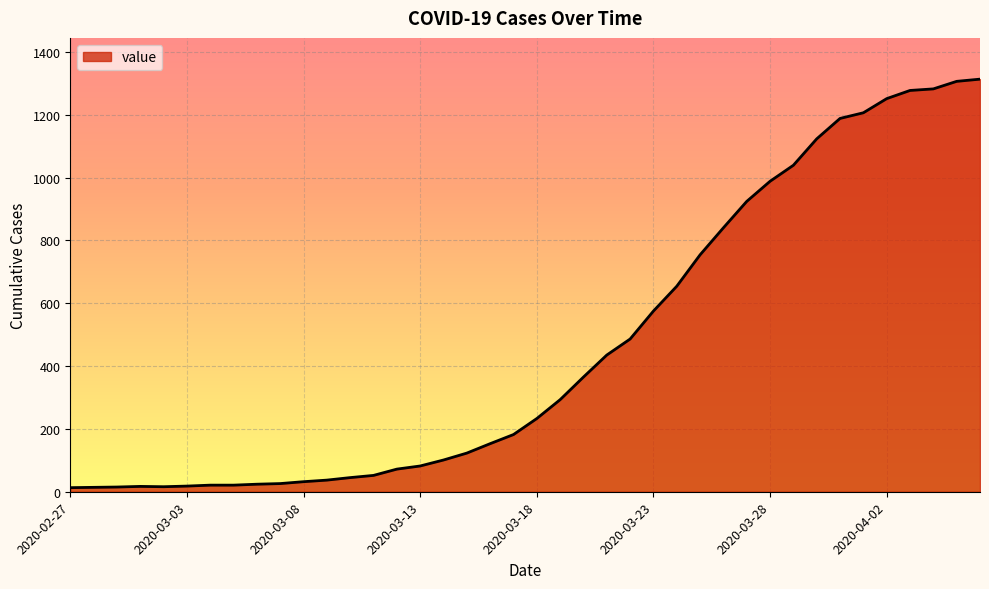

What is the difference between the maximum and minimum values?

1300